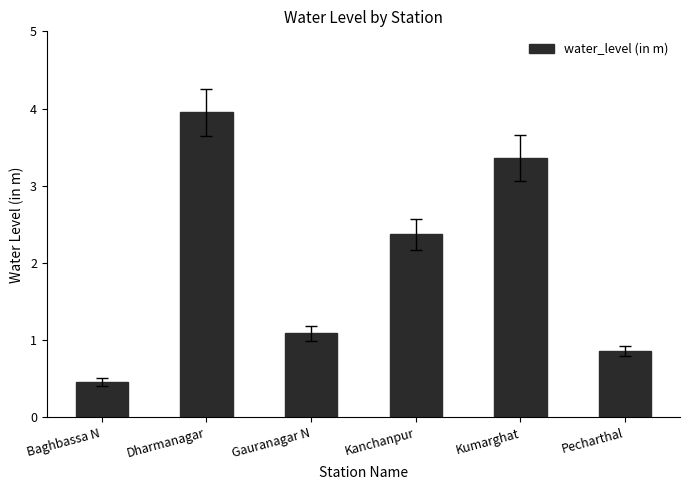

Rank the categories by value from highest to lowest.

Dharmanagar, Kumarghat, Kanchanpur, Gauranagar N, Pecharthal, Baghbassa N